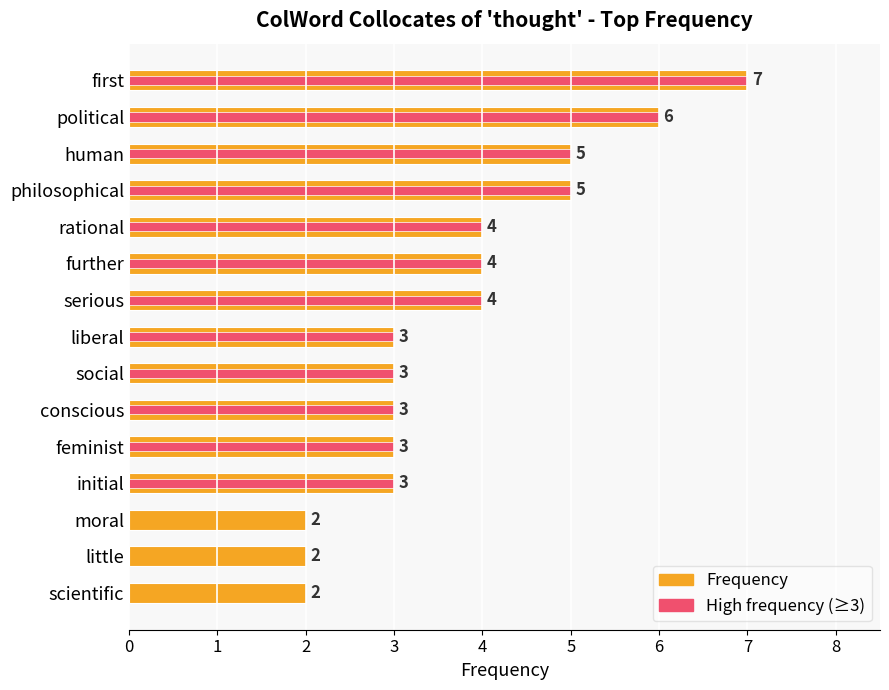

Reading right to left, transcribe all the data shown in this chart.

Frequency: 2	2	2	3	3	3	3	3	4	4	4	5	5	6	7
High frequency (≥3): 0	0	0	3	3	3	3	3	4	4	4	5	5	6	7